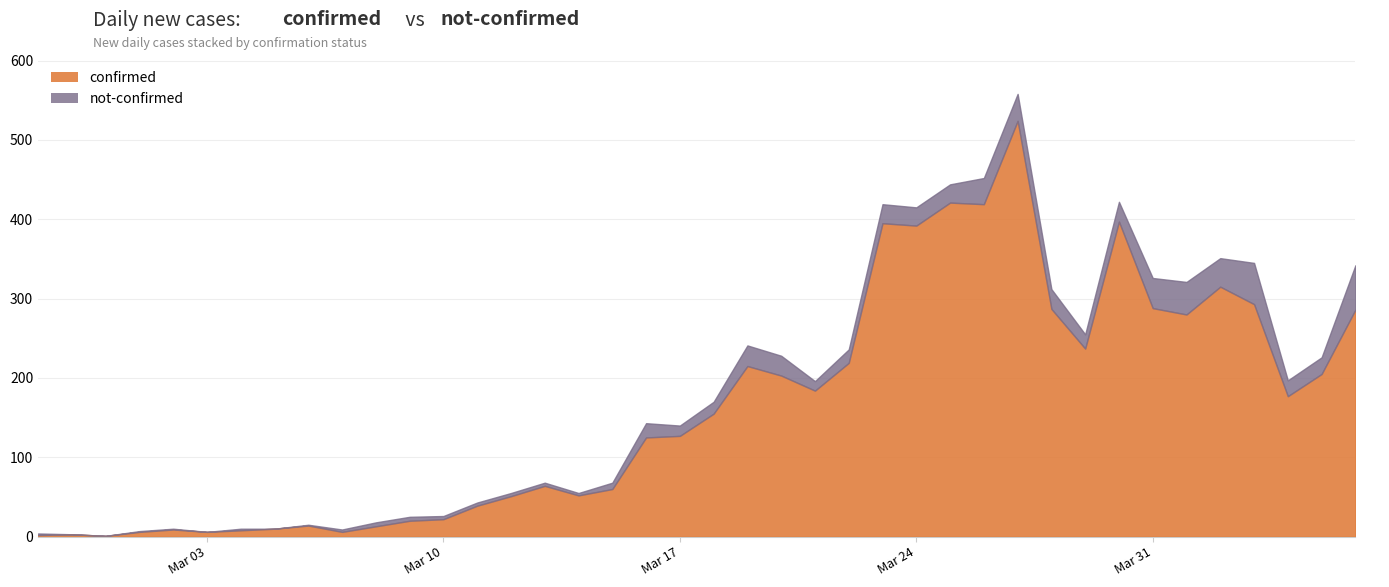

How many lines are shown in the chart?

2